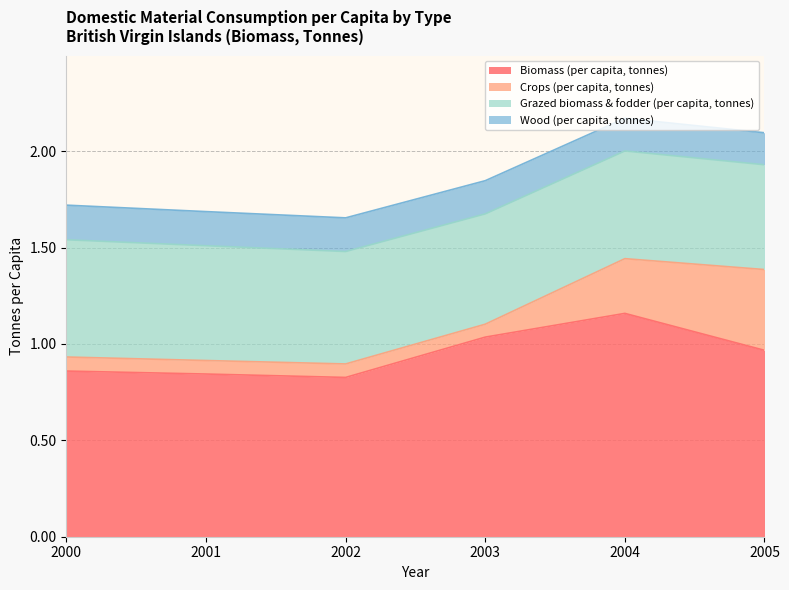

What is the approximate value of Wood (per capita, tonnes) at 2001?

0.2